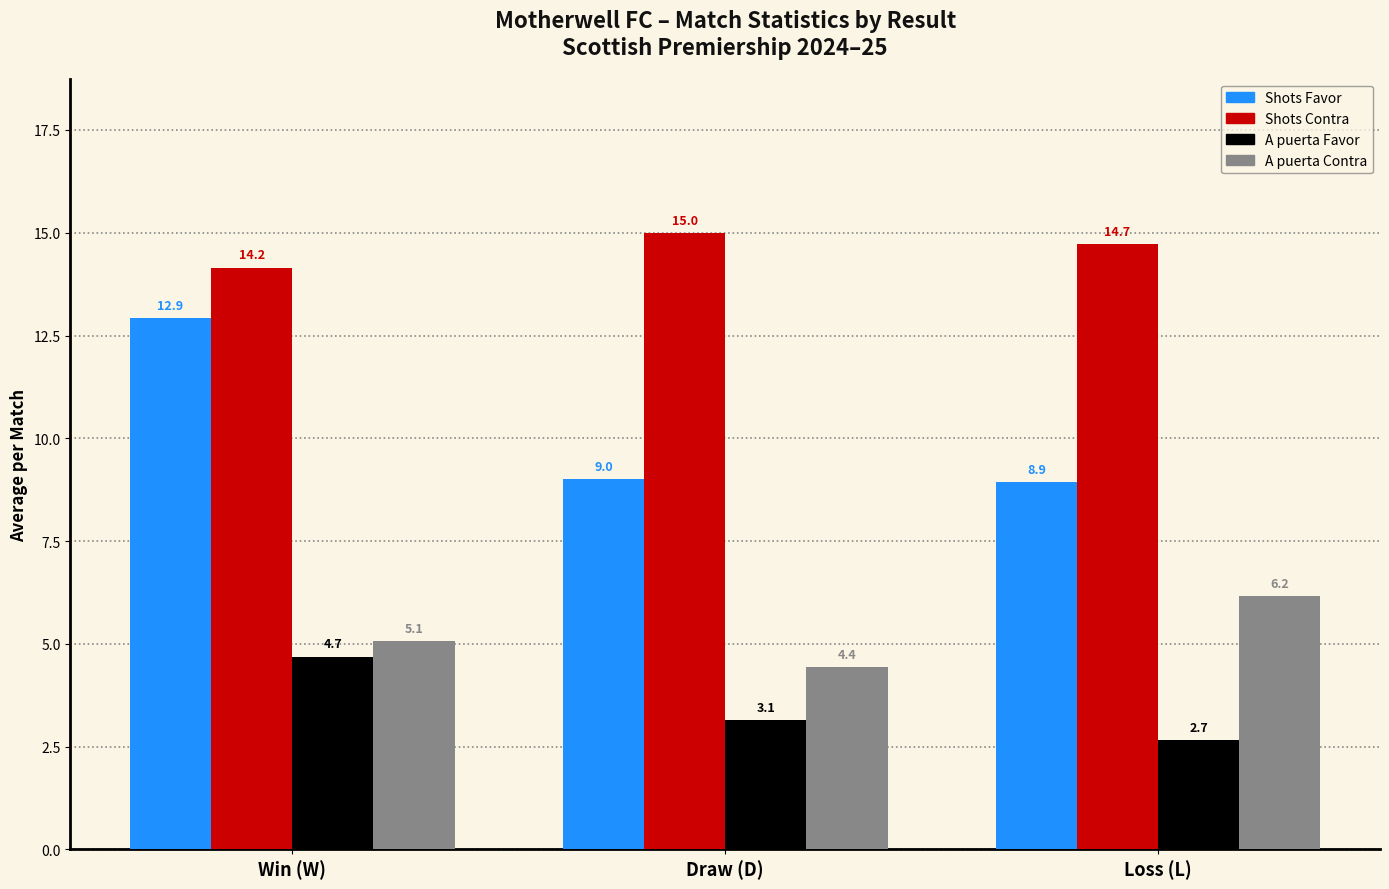

Reading left to right, extract all data points from this chart.

Shots Favor: Win (W)=12.9	Draw (D)=9.0	Loss (L)=8.9
Shots Contra: Win (W)=14.2	Draw (D)=15.0	Loss (L)=14.7
A puerta Favor: Win (W)=4.7	Draw (D)=3.1	Loss (L)=2.7
A puerta Contra: Win (W)=5.1	Draw (D)=4.4	Loss (L)=6.2